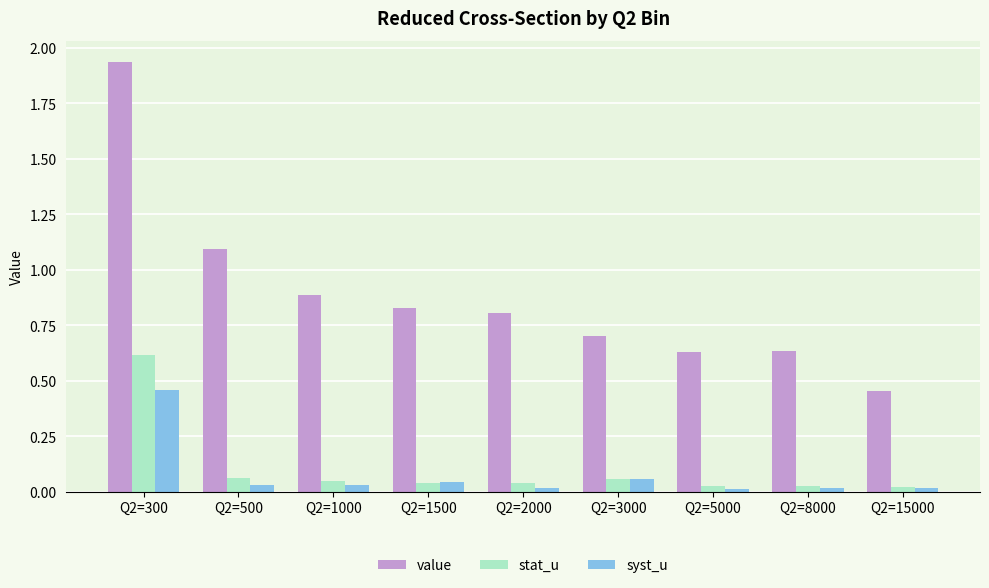

Which series has the widest spread of values?

value